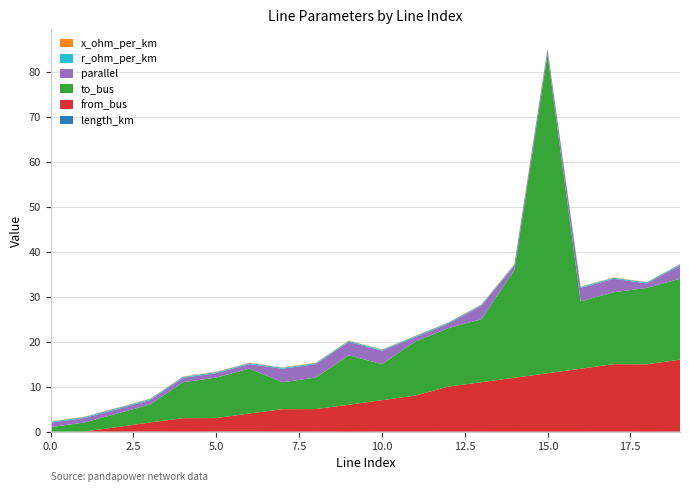

Reading right to left, transcribe all the data shown in this chart.

length_km: 19=0.0	18=0.0	17=0.0	16=0.0	15=0.0	14=0.0	13=0.0	12=0.0	11=0.0	10=0.0	9=0.0	8=0.0	7=0.0	6=0.1	5=0.0	4=0.0	3=0.1	2=0.0	1=0.0	0=0.0
from_bus: 19=16.0	18=15.0	17=15.0	16=14.0	15=13.0	14=12.0	13=11.0	12=10.0	11=8.0	10=7.0	9=6.0	8=5.0	7=5.0	6=4.0	5=3.0	4=3.0	3=2.0	2=1.0	1=0.0	0=0.0
to_bus: 19=18.0	18=17.0	17=16.0	16=15.0	15=71.0	14=24.0	13=14.0	12=13.0	11=12.0	10=8.0	9=11.0	8=7.0	7=6.0	6=10.0	5=9.0	4=8.0	3=4.0	2=3.0	1=2.0	0=1.0
parallel: 19=3.0	18=1.0	17=3.0	16=3.0	15=1.0	14=1.0	13=3.0	12=1.0	11=1.0	10=3.0	9=3.0	8=3.0	7=3.0	6=1.0	5=1.0	4=1.0	3=1.0	2=1.0	1=1.0	0=1.0
r_ohm_per_km: 19=0.2	18=0.2	17=0.2	16=0.2	15=0.2	14=0.2	13=0.2	12=0.2	11=0.2	10=0.2	9=0.2	8=0.2	7=0.2	6=0.2	5=0.2	4=0.2	3=0.2	2=0.2	1=0.2	0=0.2
x_ohm_per_km: 19=0.1	18=0.1	17=0.1	16=0.1	15=0.1	14=0.1	13=0.1	12=0.1	11=0.1	10=0.1	9=0.1	8=0.1	7=0.1	6=0.1	5=0.1	4=0.1	3=0.1	2=0.1	1=0.1	0=0.1